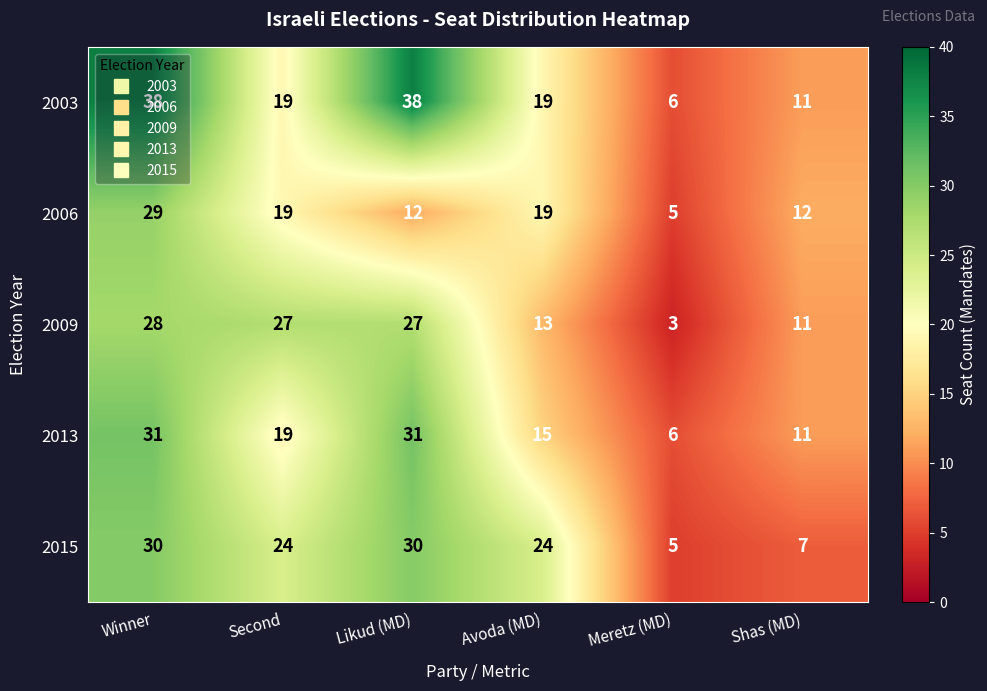

What is the minimum value for 2009?

3